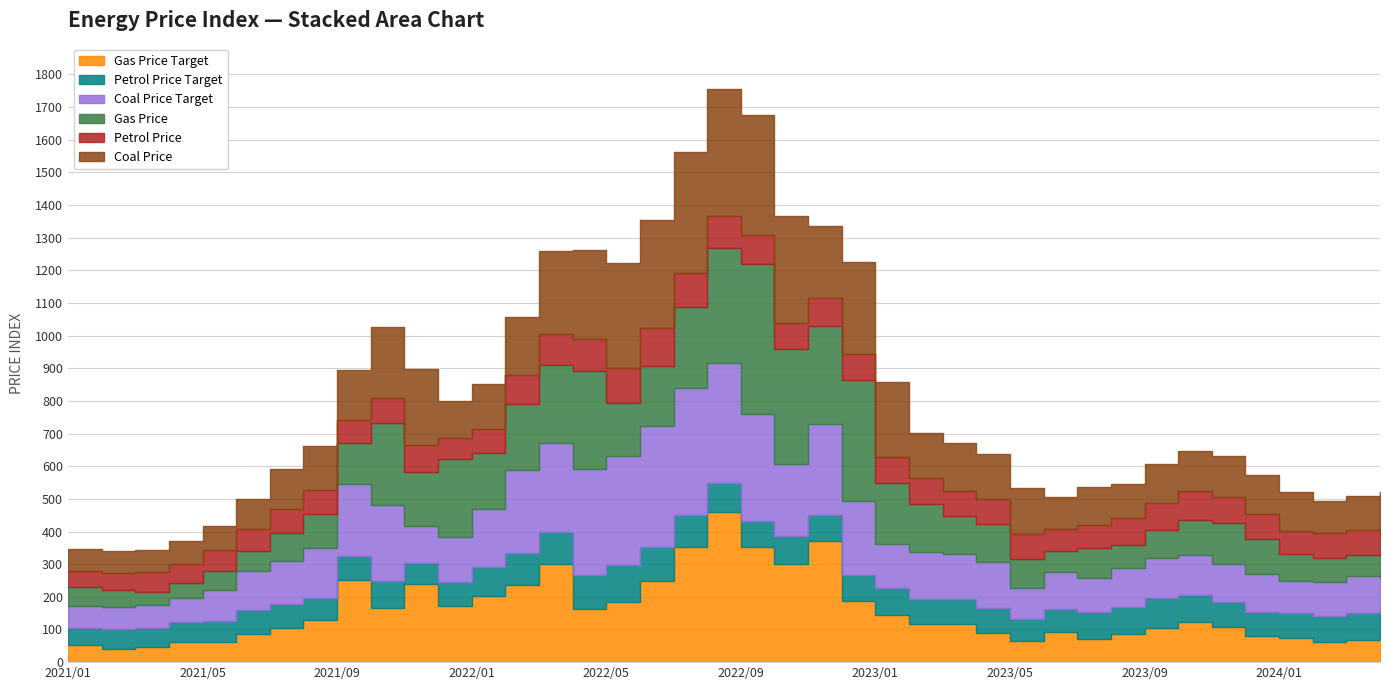

Which series has the largest total across all categories?

Coal Price Target